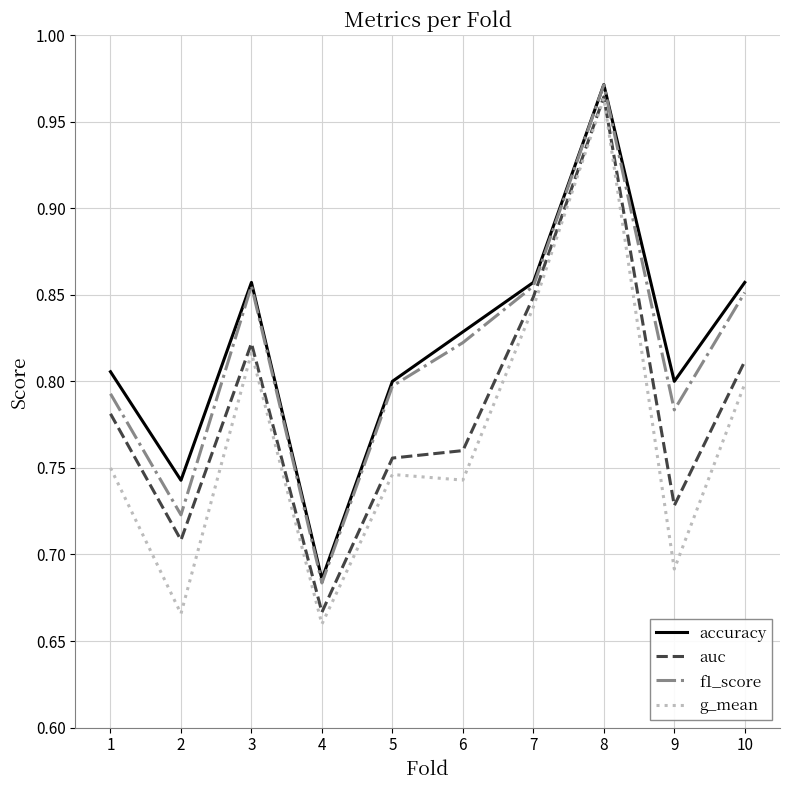

Which category has the highest value in the g_mean series?

8